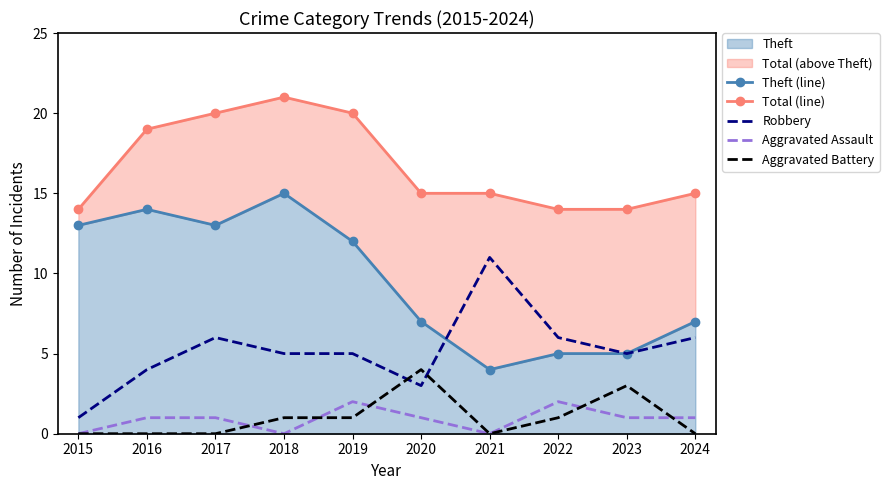

What is the average value of the Robbery series?

5